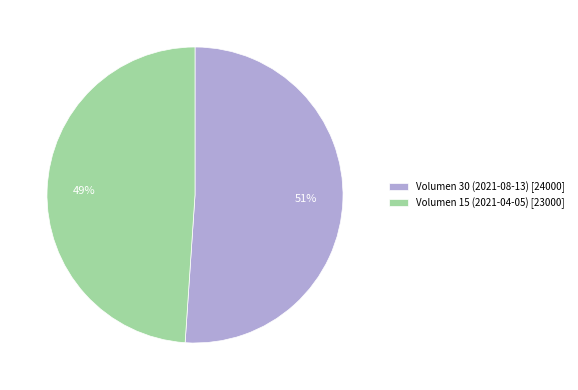

Combined, do Volumen 30 (2021-08-13) and Volumen 15 (2021-04-05) account for over 50%?

Yes